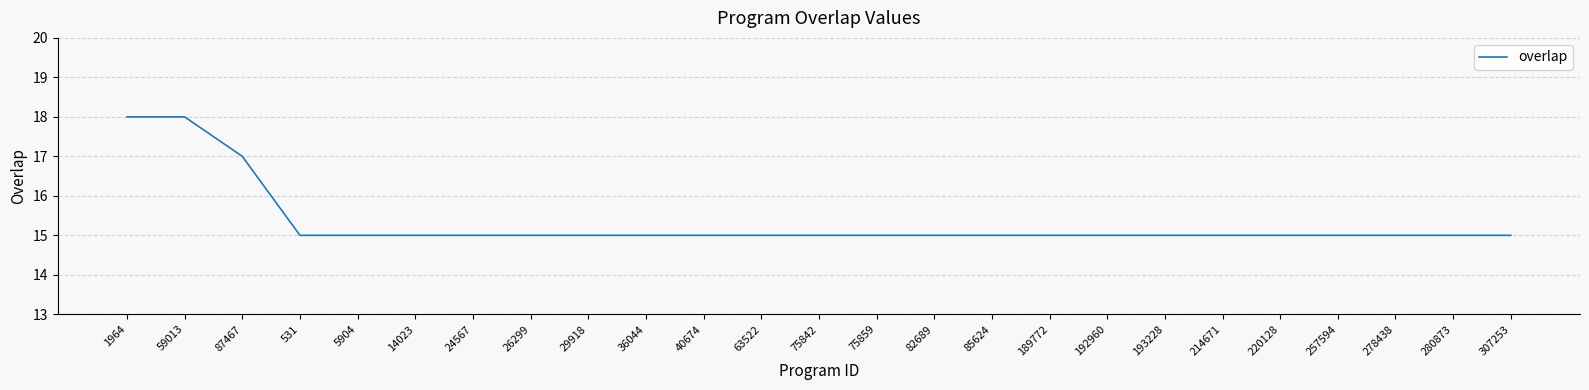

What is the greatest value displayed?

18